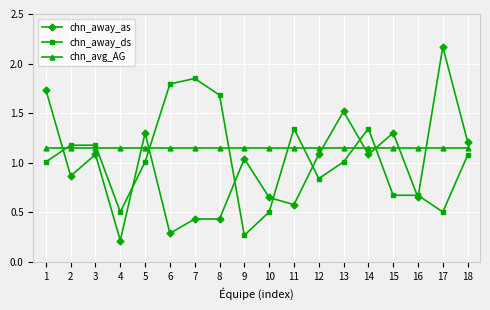

How many intersections are there between chn_avg_AG and chn_away_ds?

8